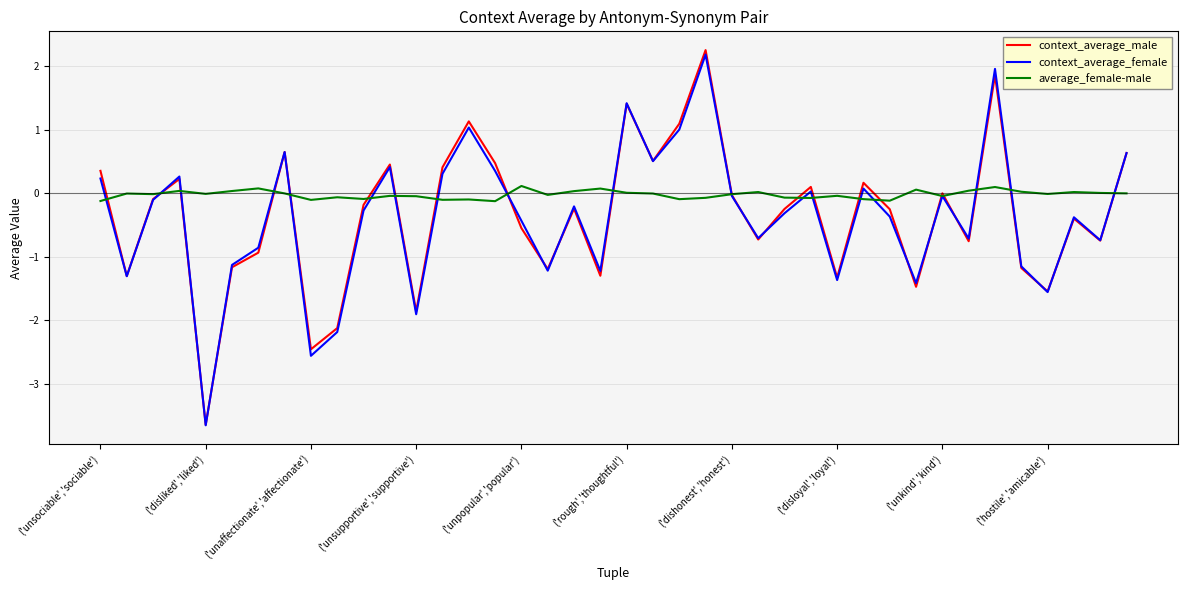

Which series has the widest spread of values?

context_average_male